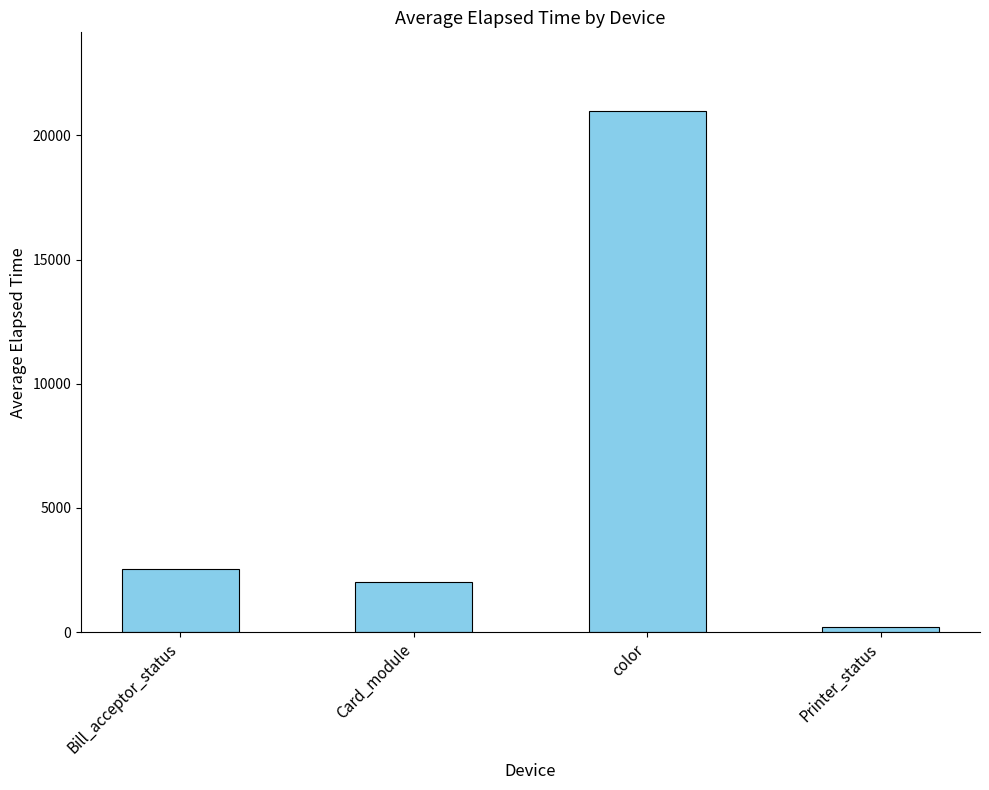

What is the change in value from Card_module to color?

+18987.9